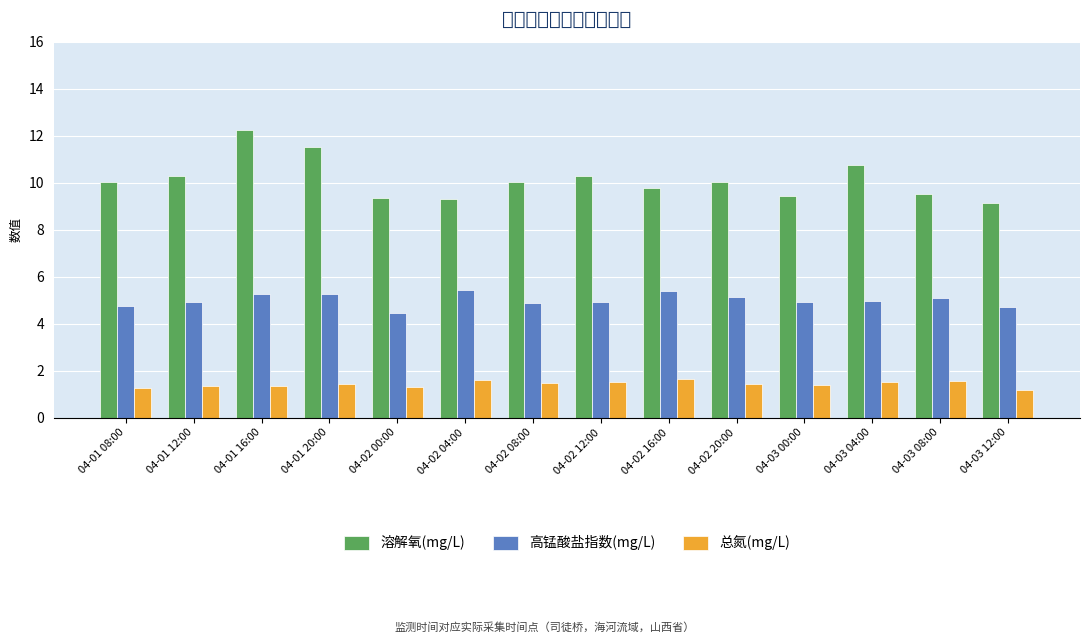

What is the difference between the second highest and second lowest values in the 高锰酸盐指数(mg/L) series?

0.7